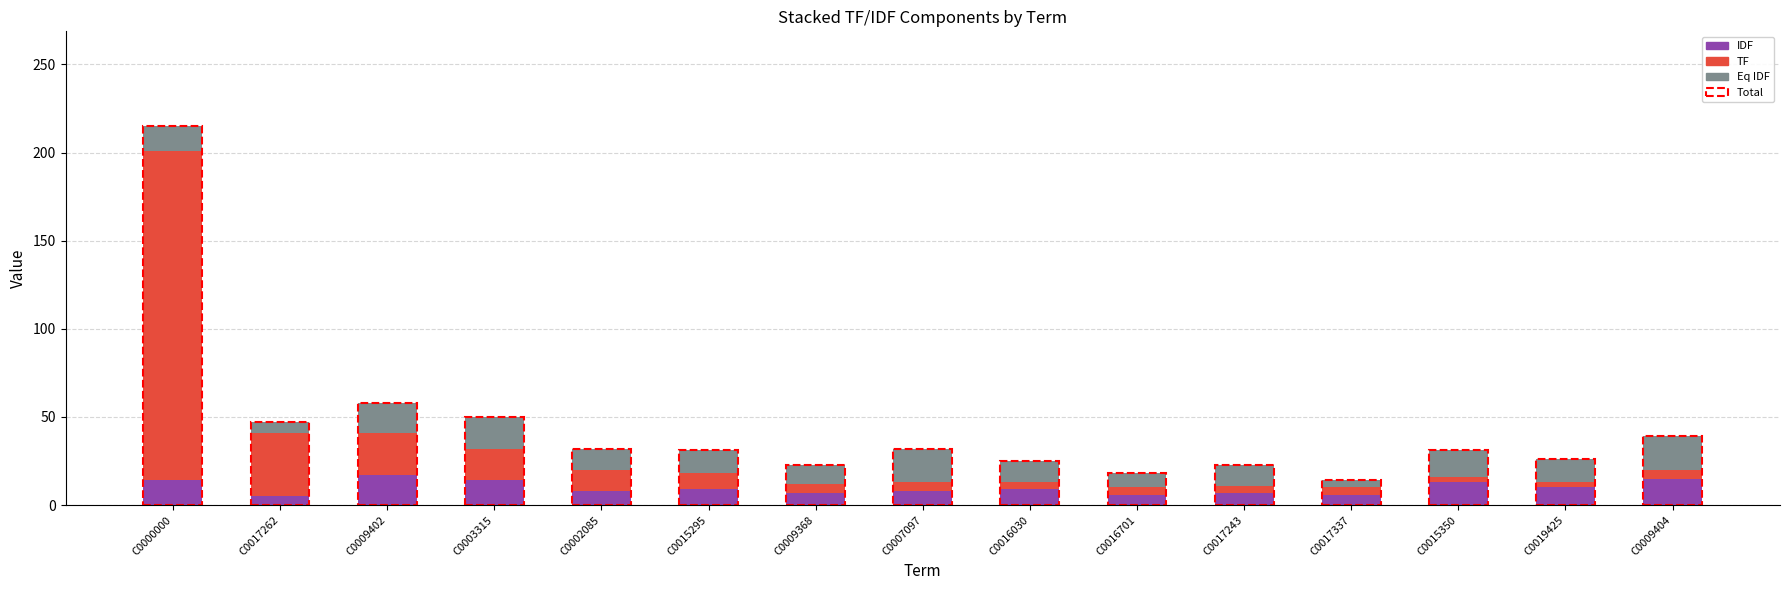

What is the average value of the IDF series?

10